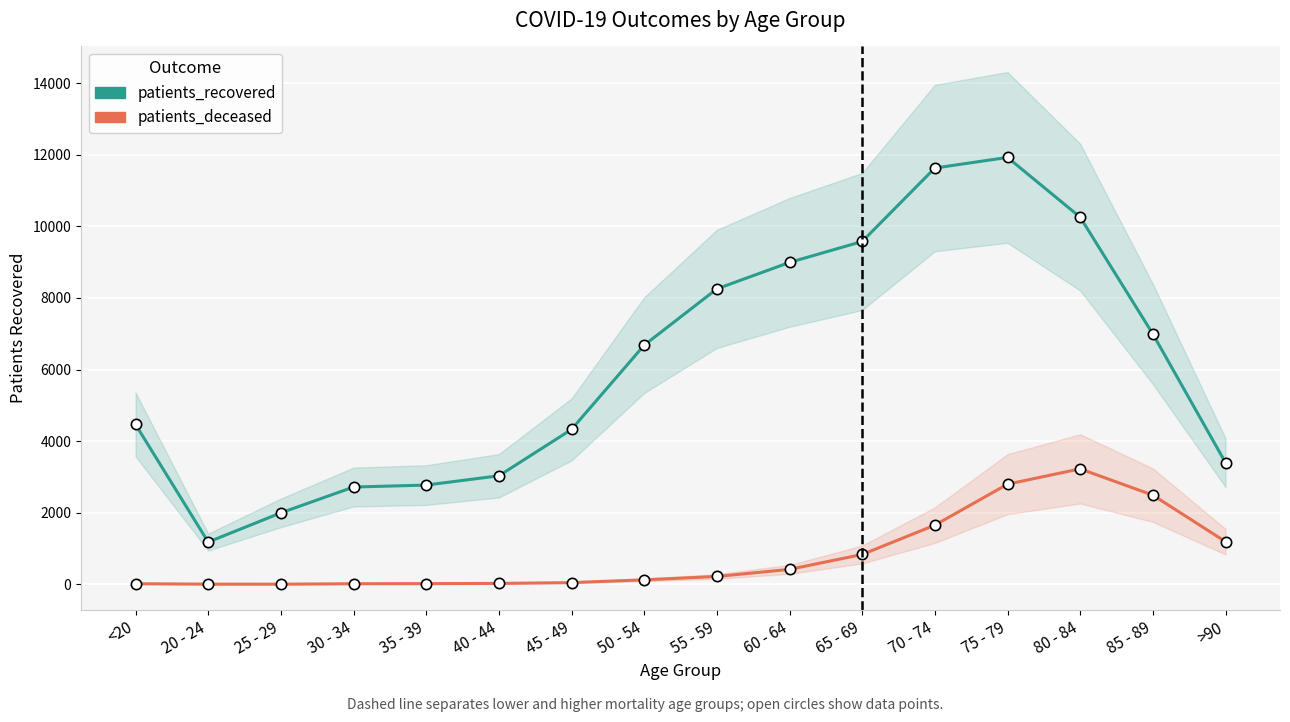

What is the total value across all series at 20 - 24?

1184